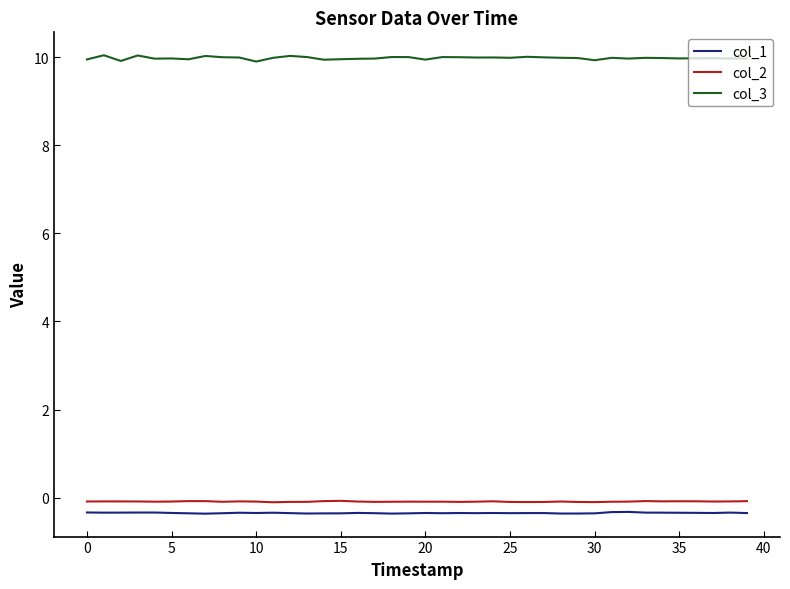

True or false: col_1 and col_2 cross at least once.

False